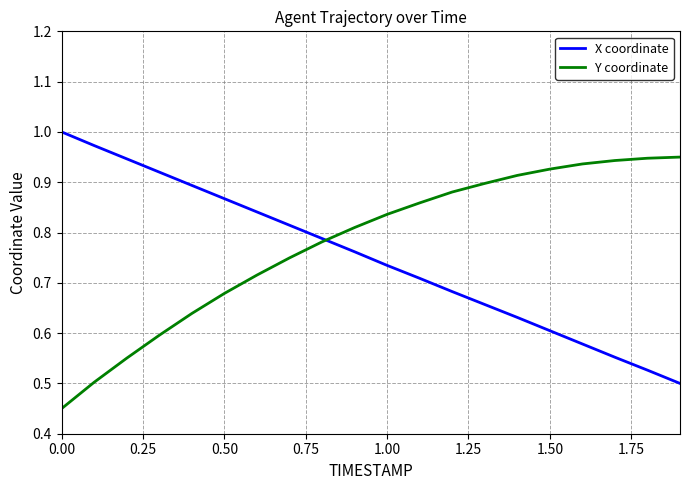

Which series has the largest total across all categories?

Y coordinate